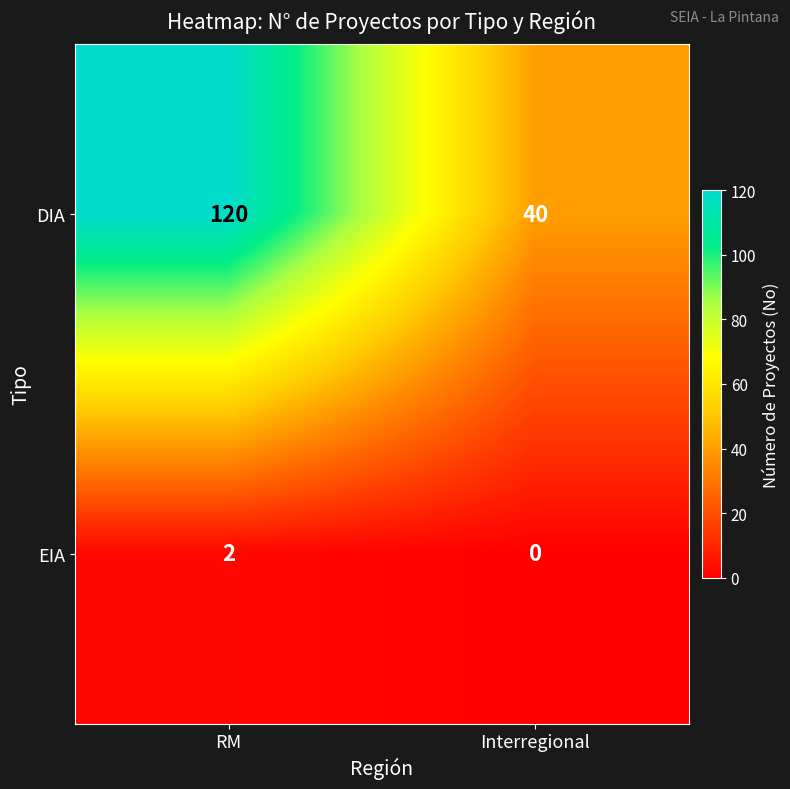

List the series in order of their peak value, lowest first.

EIA, DIA